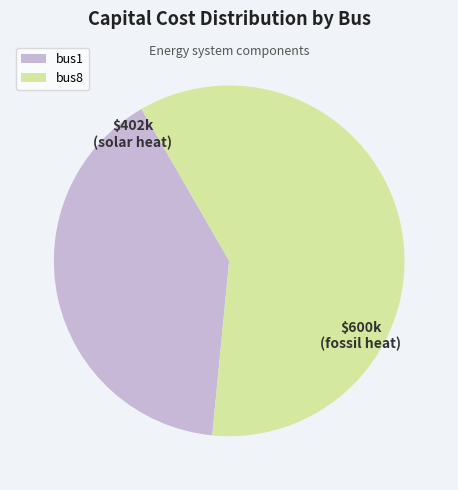

The bus1 slice represents 50% of the pie. True or false?

False